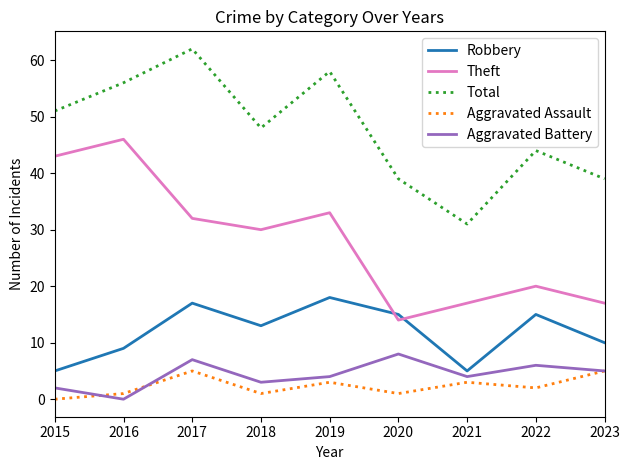

True or false: Total and Aggravated Assault intersect in this chart.

False